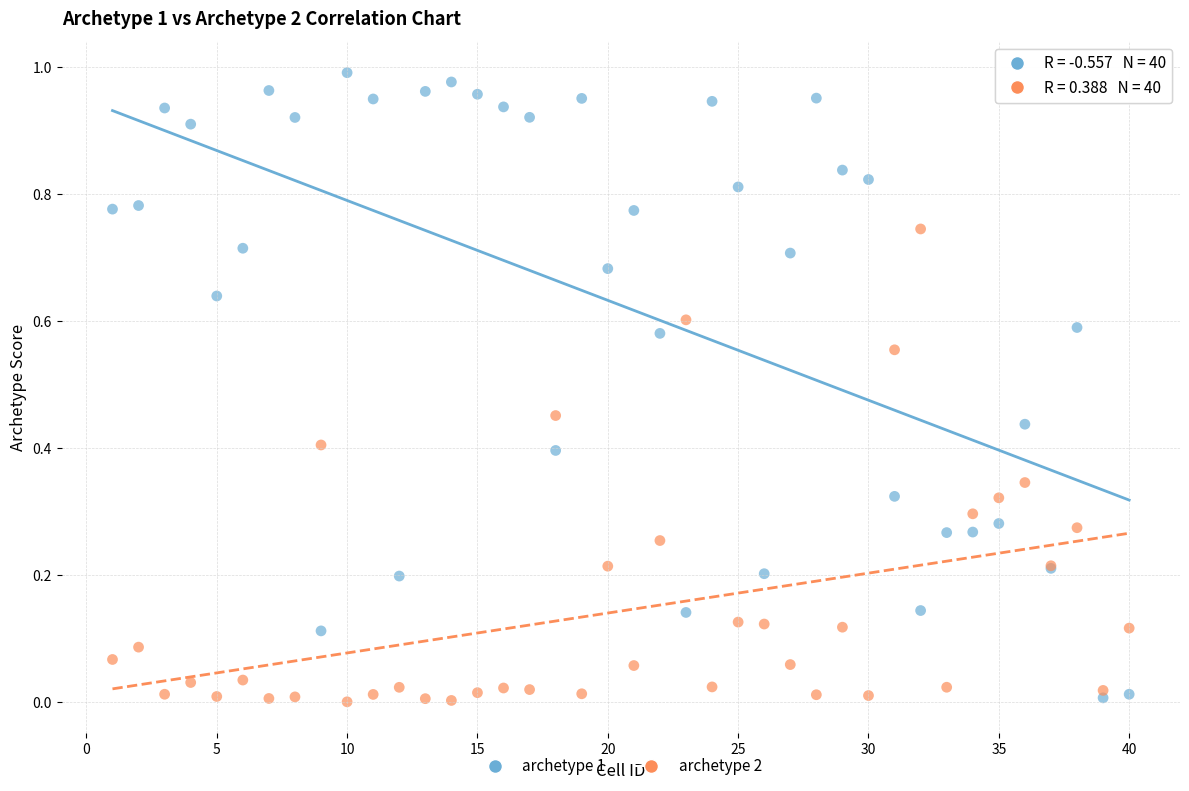

What are all the series names shown in the legend?

archetype 1, archetype 2